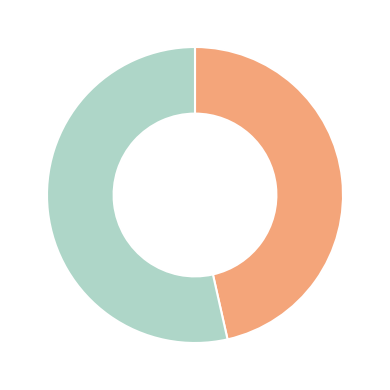

Is there any slice that represents more than half of the pie?

Yes